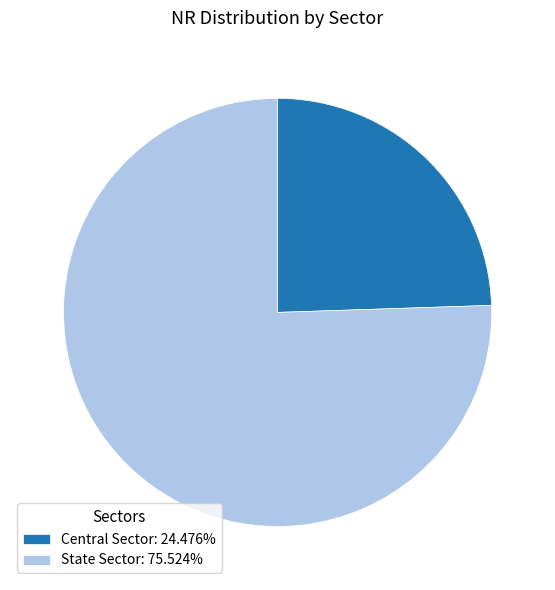

Approximately how many times larger is the value at Central Sector compared to State Sector?

0.3